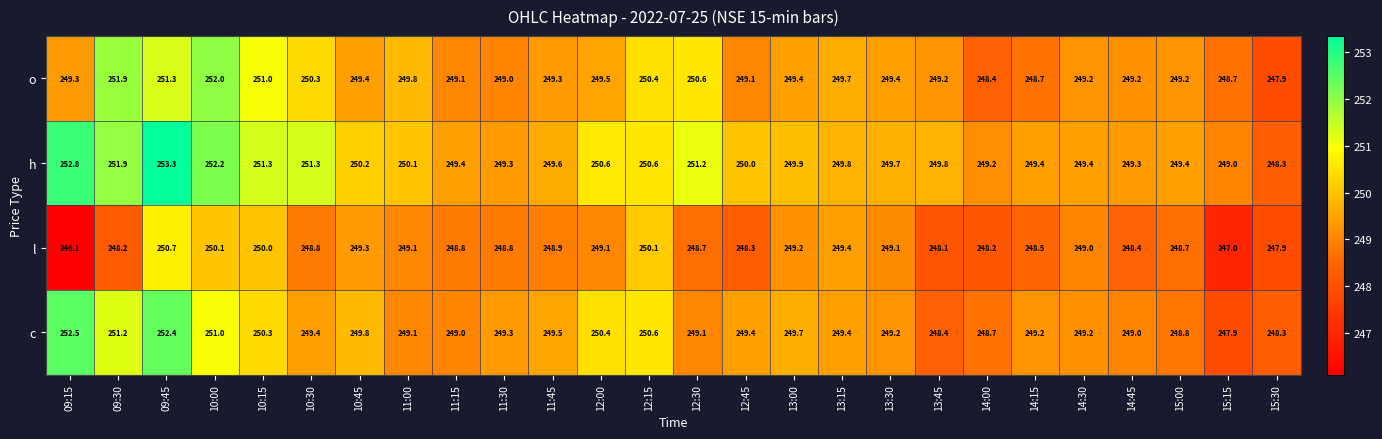

Which series has the largest total across all categories?

h